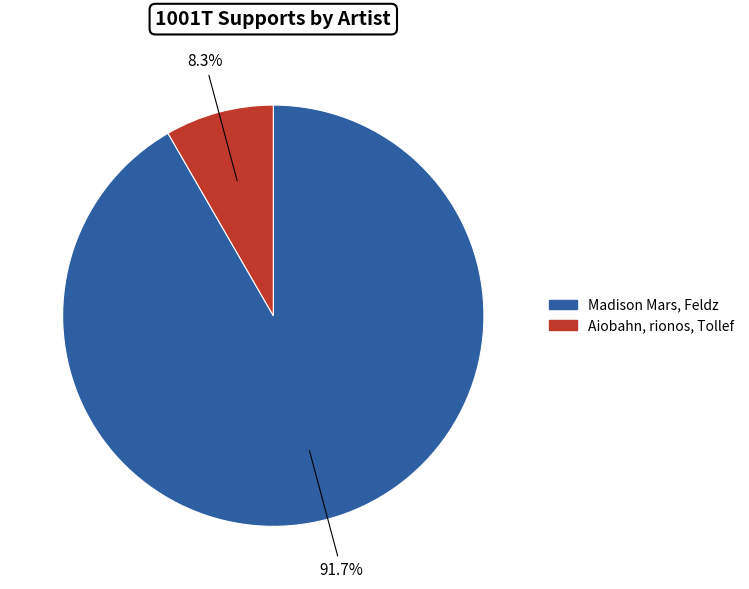

The Aiobahn, rionos, Tollef slice represents 1% of the pie. True or false?

False